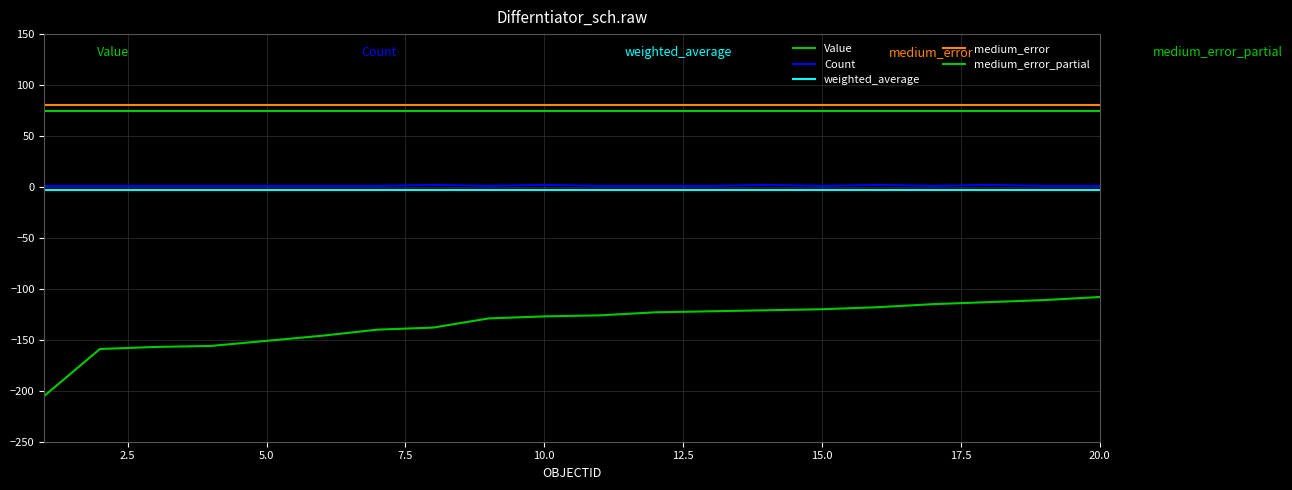

Is this an area chart (filled region under the line)?

No